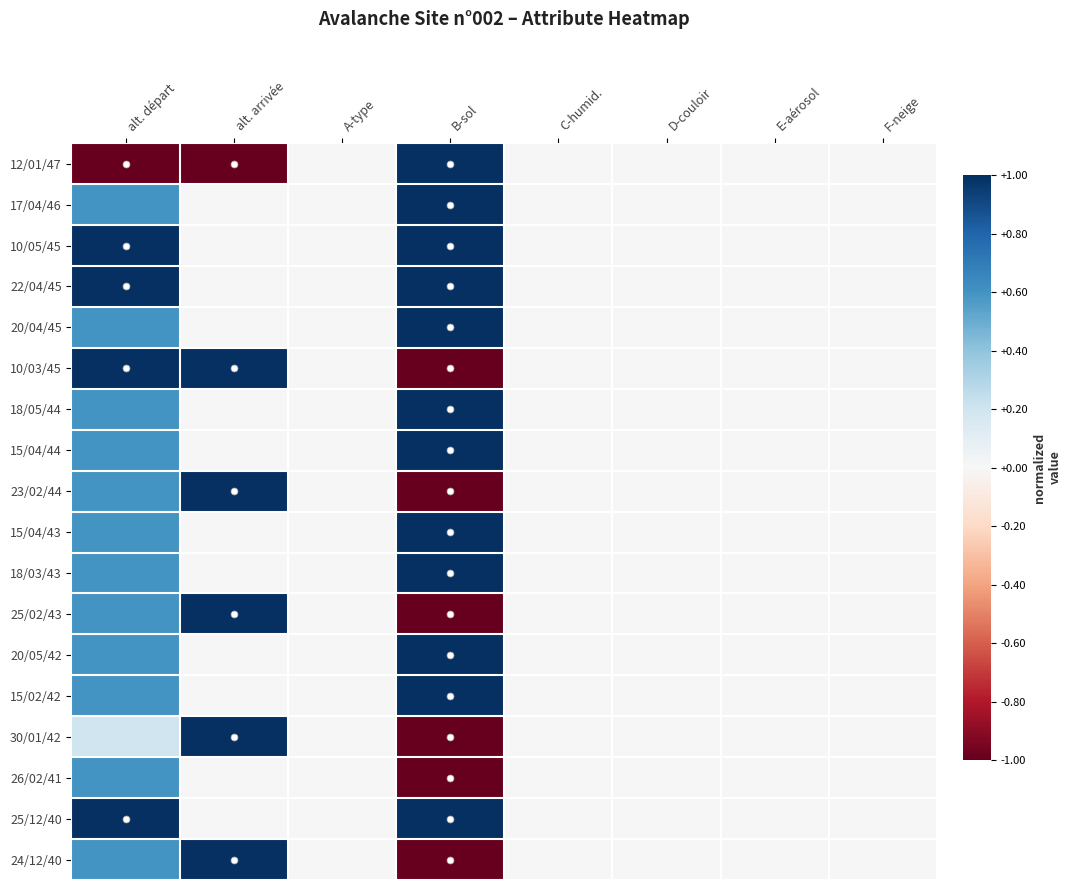

At which category is the sum across all series the highest?

alt. départ